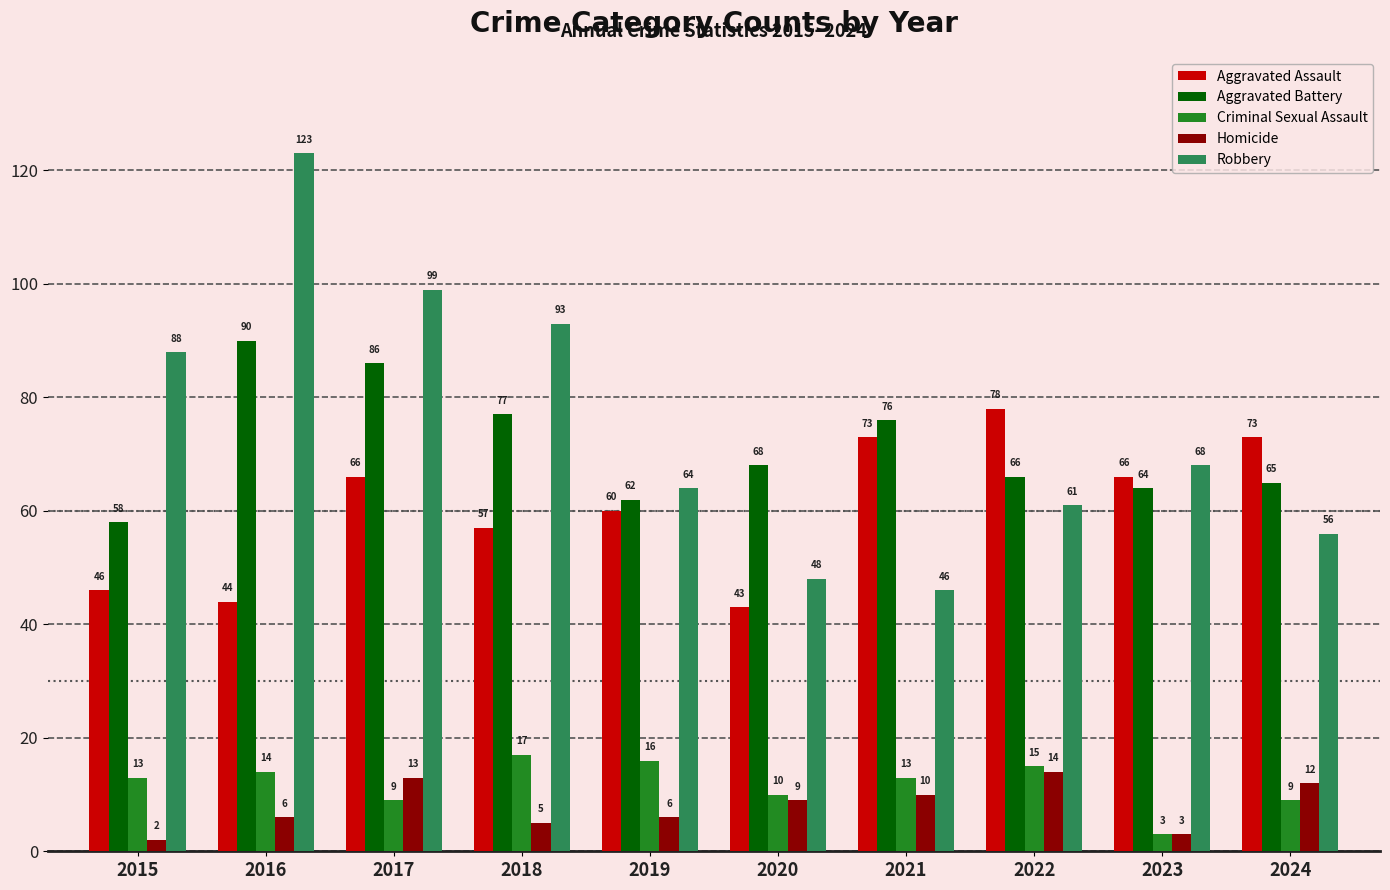

Reading left to right, extract all data points from this chart.

Aggravated Assault: 46	44	66	57	60	43	73	78	66	73
Aggravated Battery: 58	90	86	77	62	68	76	66	64	65
Criminal Sexual Assault: 13	14	9	17	16	10	13	15	3	9
Homicide: 2	6	13	5	6	9	10	14	3	12
Robbery: 88	123	99	93	64	48	46	61	68	56